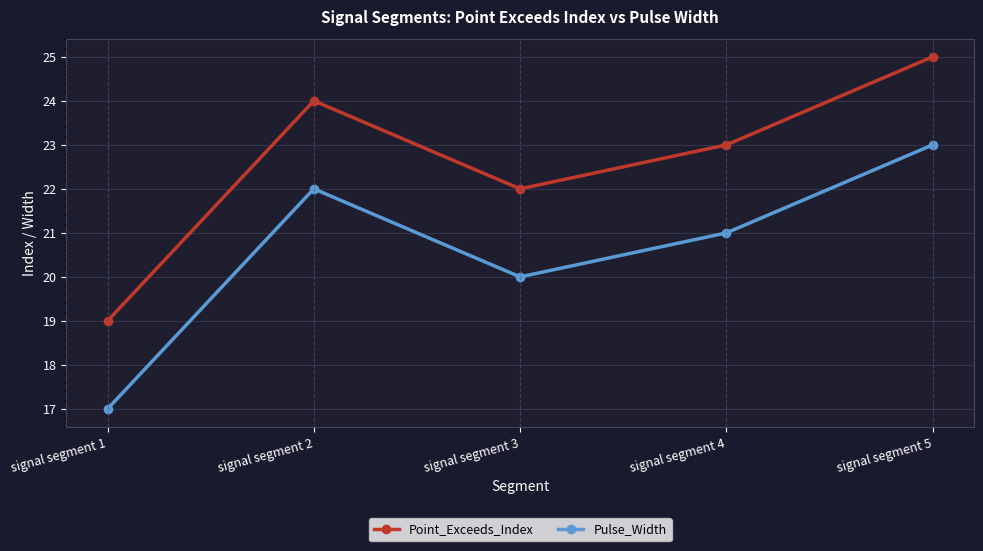

Does the chart have visible grid lines?

Yes